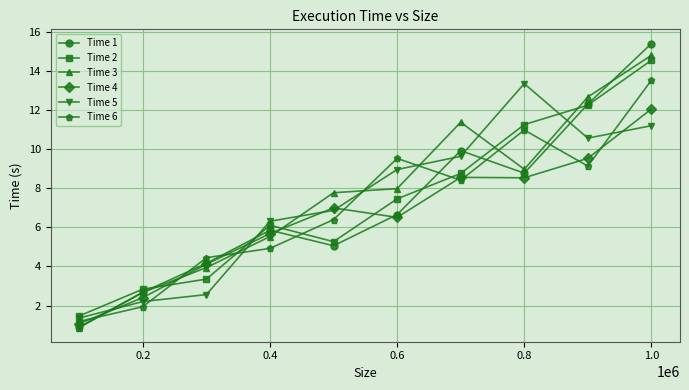

True or false: Time 2 has more than 1 points higher than both neighbors.

False